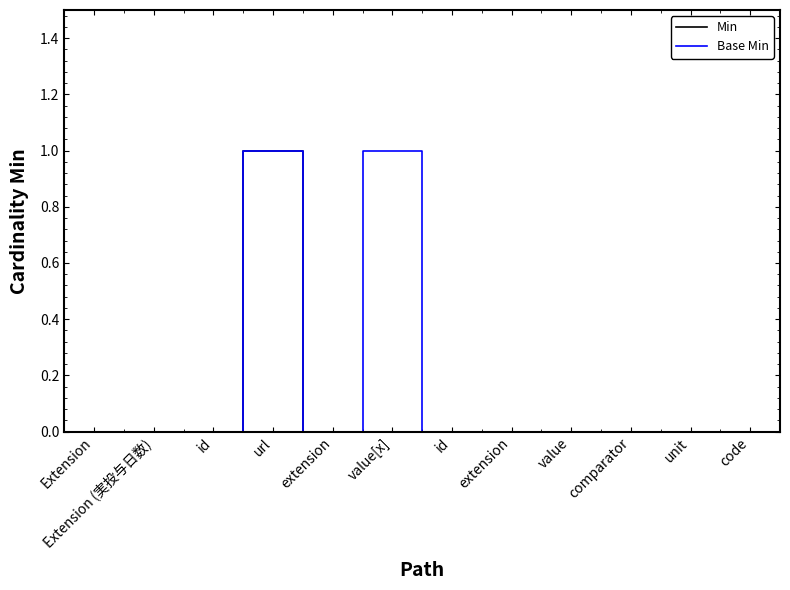

Which series changed the most between url and unit?

Min